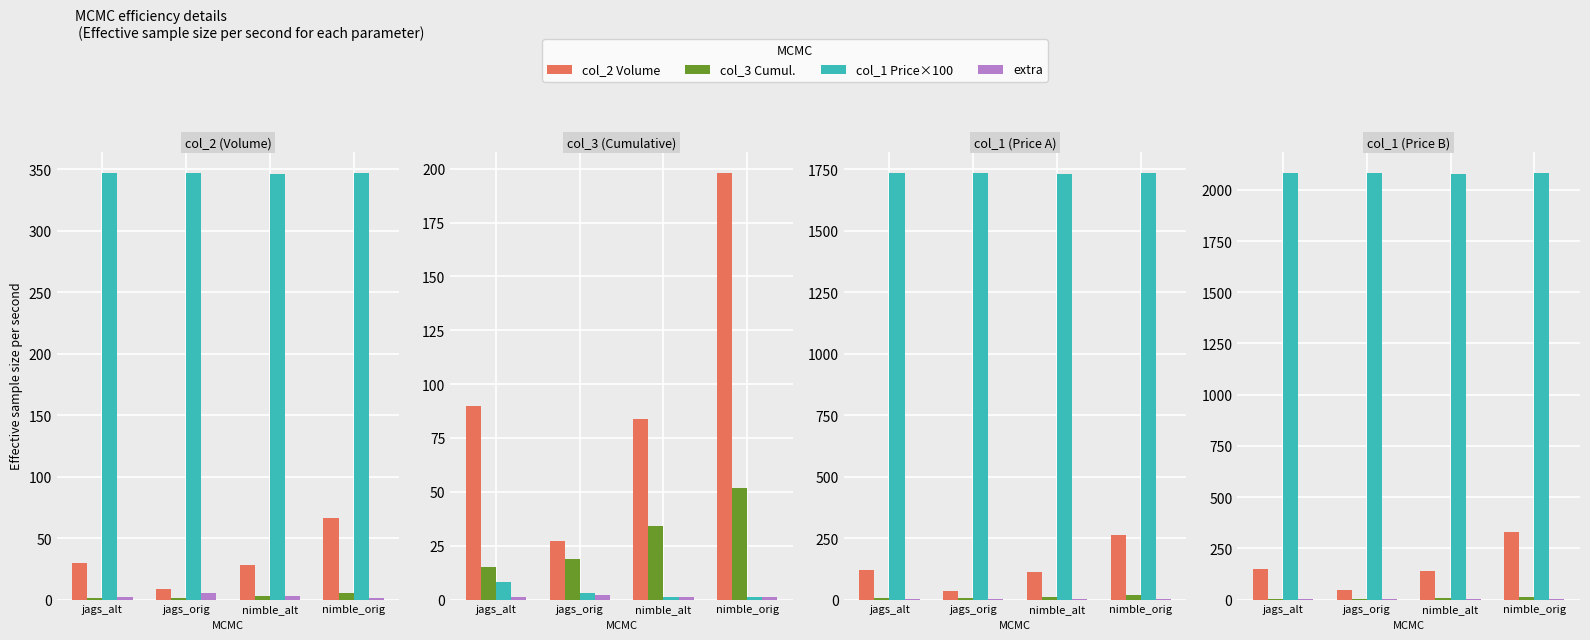

What is the value of the col_1 Price×100 bar at the 2nd from the left?

2082